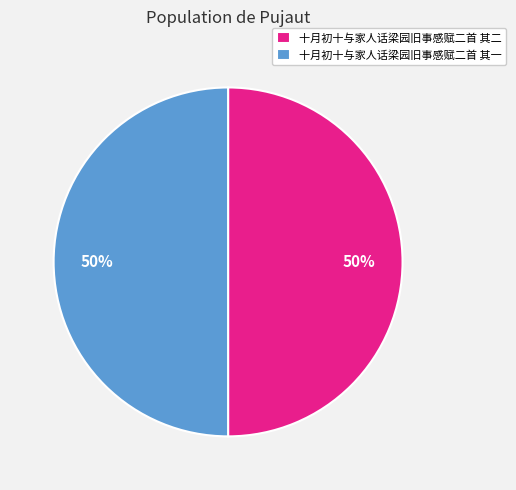

To the nearest percent, what is the average slice percentage?

50%